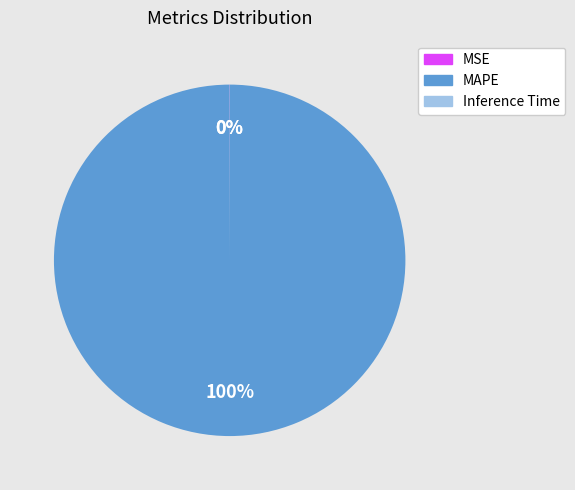

Which category has the biggest portion of the pie?

MAPE